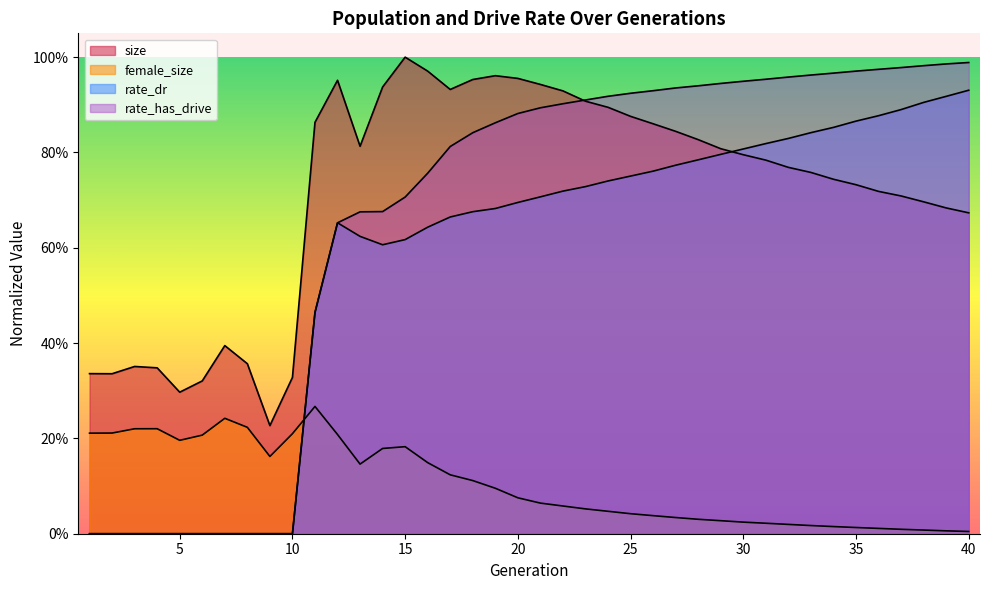

How many lines are shown in the chart?

4